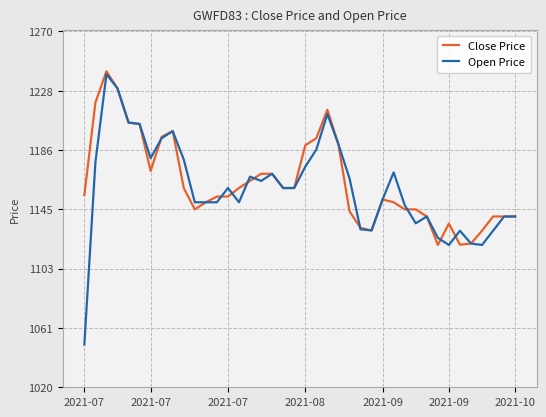

What is the minimum value shown in the chart?

1050.0